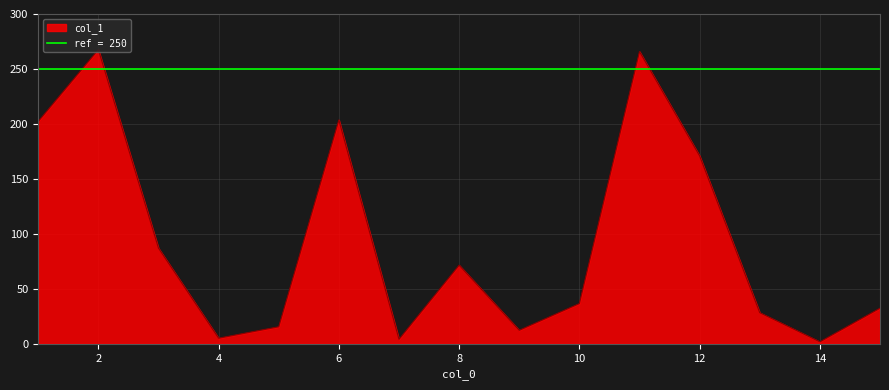

Where is the first local maximum?

2